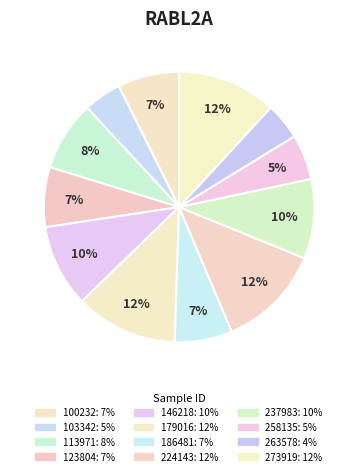

To the nearest percent, what is the average slice percentage?

8%